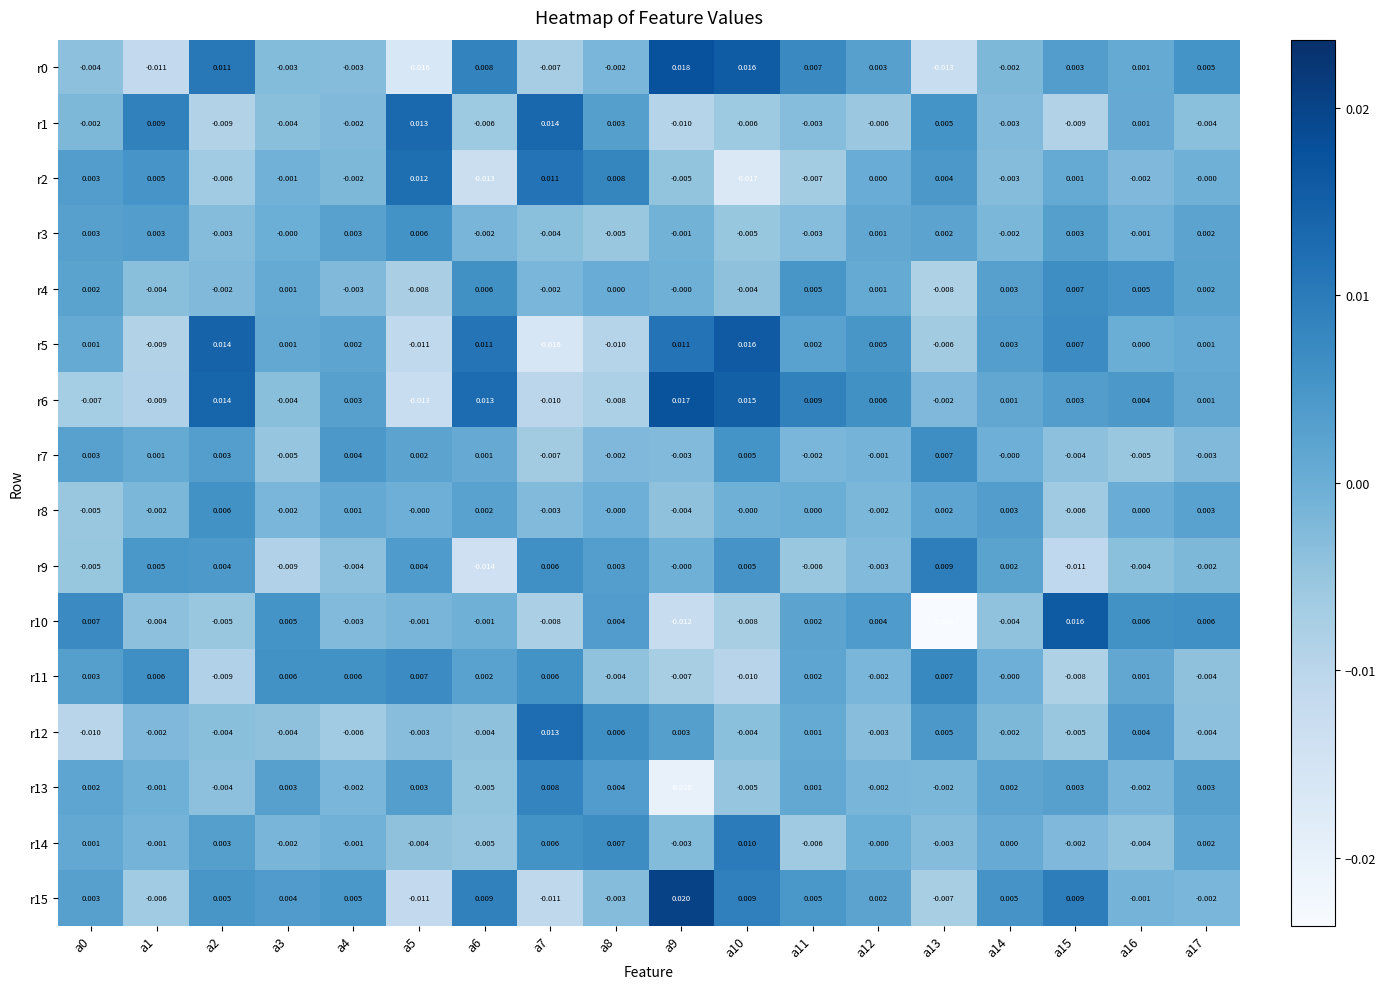

Which series has the widest spread of values?

r10